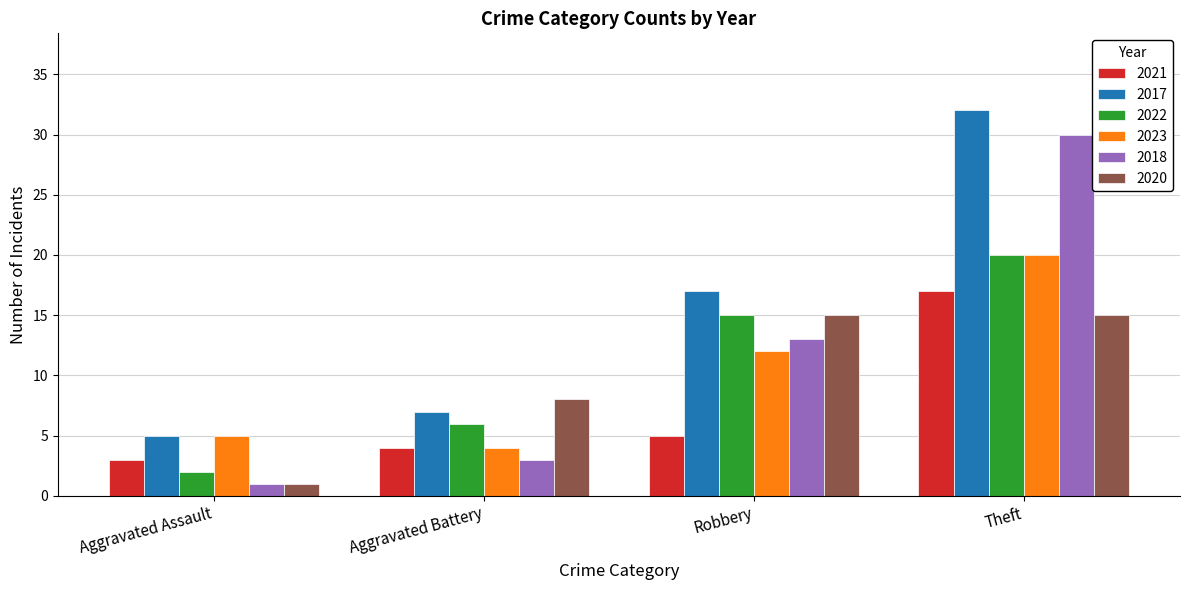

Reading left to right, transcribe all the data shown in this chart.

2021: Aggravated Assault=3	Aggravated Battery=4	Robbery=5	Theft=17
2017: Aggravated Assault=5	Aggravated Battery=7	Robbery=17	Theft=32
2022: Aggravated Assault=2	Aggravated Battery=6	Robbery=15	Theft=20
2023: Aggravated Assault=5	Aggravated Battery=4	Robbery=12	Theft=20
2018: Aggravated Assault=1	Aggravated Battery=3	Robbery=13	Theft=30
2020: Aggravated Assault=1	Aggravated Battery=8	Robbery=15	Theft=15